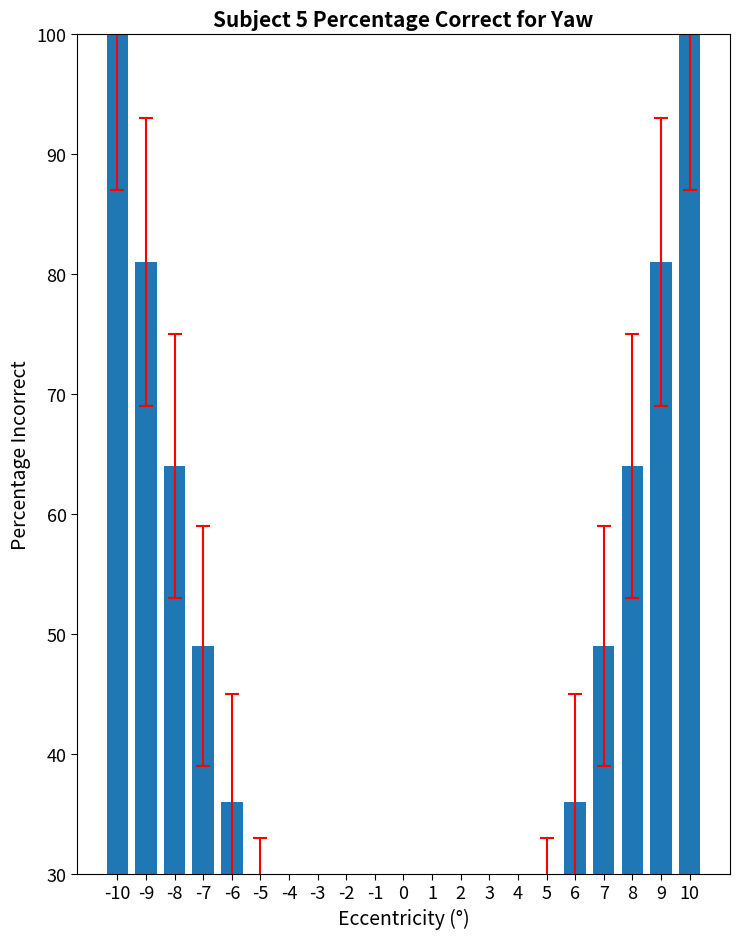

Rank the categories by value from lowest to highest.

0, -1, 1, -2, 2, -3, 3, -4, 4, -5, 5, -6, 6, -7, 7, -8, 8, -9, 9, -10, 10